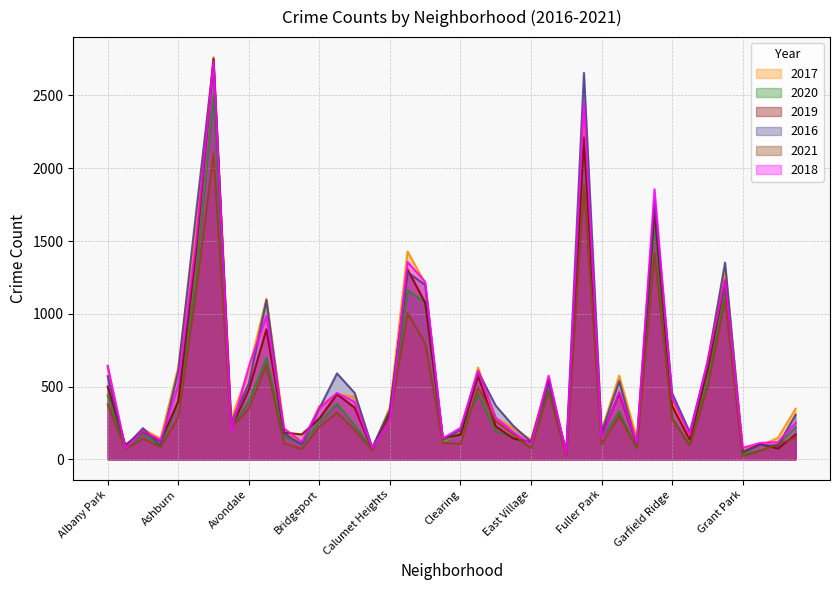

Reading left to right, extract all data points from this chart.

2017: Albany Park=633	Andersonville=81	Archer Heights=209	Armour Square=142	Ashburn=633	Auburn Gresham=1599	Austin=2762	Avalon Park=276	Avondale=611	Belmont Cragin=1104	Beverly=214	Boystown=101	Bridgeport=368	Brighton Park=447	Bucktown=431	Burnside=72	Calumet Heights=359	Chatham=1428	Chicago Lawn=1210	Chinatown=122	Clearing=183	Douglas=631	Dunning=284	East Side=216	East Village=134	Edgewater=564	Edison Park=41	Englewood=2386	Fuller Park=198	Gage Park=576	Galewood=144	Garfield Park=1755	Garfield Ridge=395	Gold Coast=154	Grand Boulevard=673	Grand Crossing=1313	Grant Park=82	Greektown=94	Hegewisch=148	Hermosa=349
2020: Albany Park=441	Andersonville=78	Archer Heights=176	Armour Square=94	Ashburn=395	Auburn Gresham=1245	Austin=2507	Avalon Park=216	Avondale=398	Belmont Cragin=697	Beverly=159	Boystown=108	Bridgeport=255	Brighton Park=382	Bucktown=235	Burnside=73	Calumet Heights=299	Chatham=1163	Chicago Lawn=1077	Chinatown=130	Clearing=177	Douglas=449	Dunning=196	East Side=152	East Village=87	Edgewater=477	Edison Park=37	Englewood=2187	Fuller Park=145	Gage Park=330	Galewood=75	Garfield Park=1625	Garfield Ridge=285	Gold Coast=102	Grand Boulevard=538	Grand Crossing=1170	Grant Park=39	Greektown=63	Hegewisch=102	Hermosa=221
2019: Albany Park=500	Andersonville=100	Archer Heights=192	Armour Square=127	Ashburn=399	Auburn Gresham=1418	Austin=2752	Avalon Park=220	Avondale=478	Belmont Cragin=893	Beverly=185	Boystown=172	Bridgeport=281	Brighton Park=448	Bucktown=356	Burnside=71	Calumet Heights=324	Chatham=1304	Chicago Lawn=1077	Chinatown=149	Clearing=170	Douglas=574	Dunning=227	East Side=144	East Village=120	Edgewater=549	Edison Park=35	Englewood=2211	Fuller Park=162	Gage Park=454	Galewood=102	Garfield Park=1715	Garfield Ridge=367	Gold Coast=136	Grand Boulevard=612	Grand Crossing=1230	Grant Park=51	Greektown=106	Hegewisch=75	Hermosa=171
2016: Albany Park=572	Andersonville=87	Archer Heights=215	Armour Square=97	Ashburn=607	Auburn Gresham=1682	Austin=2725	Avalon Park=256	Avondale=521	Belmont Cragin=1094	Beverly=179	Boystown=102	Bridgeport=351	Brighton Park=591	Bucktown=457	Burnside=82	Calumet Heights=339	Chatham=1286	Chicago Lawn=1199	Chinatown=138	Clearing=202	Douglas=603	Dunning=369	East Side=230	East Village=121	Edgewater=527	Edison Park=57	Englewood=2654	Fuller Park=188	Gage Park=538	Galewood=101	Garfield Park=1773	Garfield Ridge=455	Gold Coast=188	Grand Boulevard=653	Grand Crossing=1352	Grant Park=54	Greektown=98	Hegewisch=95	Hermosa=308
2021: Albany Park=378	Andersonville=72	Archer Heights=144	Armour Square=85	Ashburn=290	Auburn Gresham=1142	Austin=2098	Avalon Park=219	Avondale=347	Belmont Cragin=650	Beverly=110	Boystown=72	Bridgeport=224	Brighton Park=322	Bucktown=203	Burnside=63	Calumet Heights=289	Chatham=1006	Chicago Lawn=797	Chinatown=115	Clearing=106	Douglas=496	Dunning=263	East Side=172	East Village=77	Edgewater=468	Edison Park=24	Englewood=1877	Fuller Park=105	Gage Park=299	Galewood=78	Garfield Park=1417	Garfield Ridge=281	Gold Coast=95	Grand Boulevard=491	Grand Crossing=1095	Grant Park=22	Greektown=60	Hegewisch=105	Hermosa=150
2018: Albany Park=644	Andersonville=77	Archer Heights=196	Armour Square=131	Ashburn=511	Auburn Gresham=1486	Austin=2734	Avalon Park=199	Avondale=637	Belmont Cragin=985	Beverly=213	Boystown=121	Bridgeport=353	Brighton Park=457	Bucktown=395	Burnside=76	Calumet Heights=265	Chatham=1356	Chicago Lawn=1220	Chinatown=145	Clearing=217	Douglas=610	Dunning=286	East Side=187	East Village=103	Edgewater=575	Edison Park=36	Englewood=2451	Fuller Park=145	Gage Park=463	Galewood=114	Garfield Park=1856	Garfield Ridge=421	Gold Coast=170	Grand Boulevard=670	Grand Crossing=1234	Grant Park=80	Greektown=114	Hegewisch=119	Hermosa=252